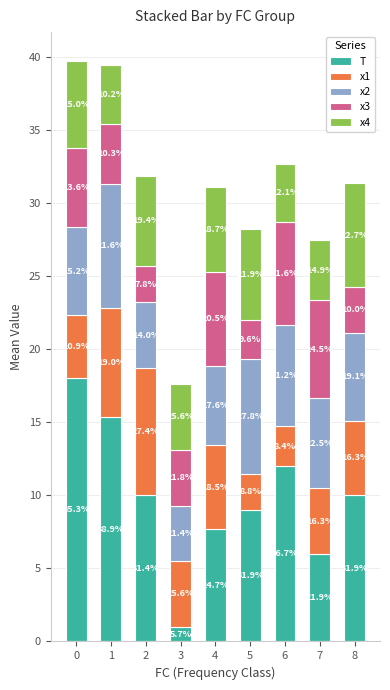

Which series changed the most between 1 and 2?

T